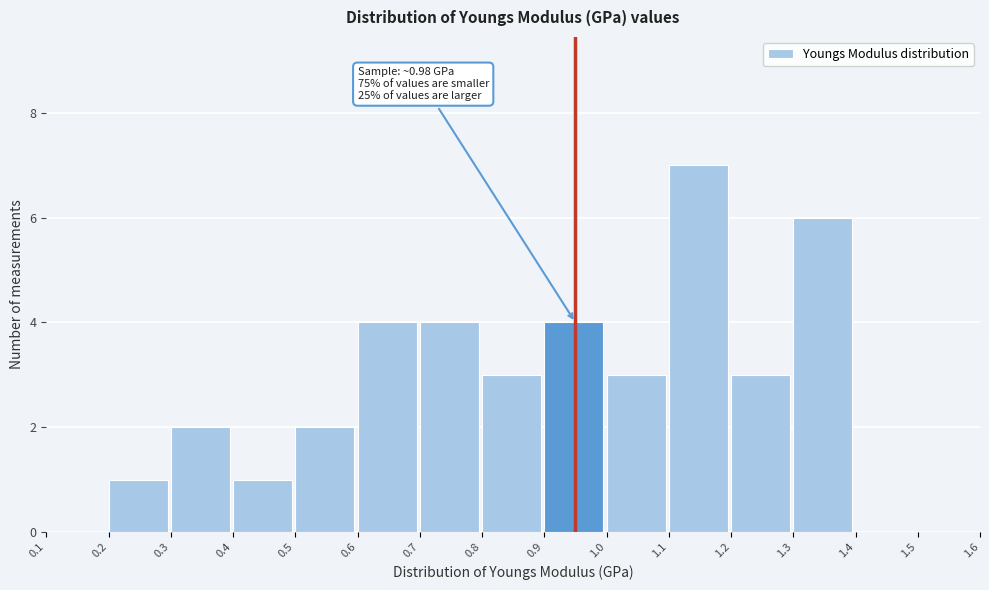

Over which range of the x-axis is the bar tallest?

1.1 to 1.2